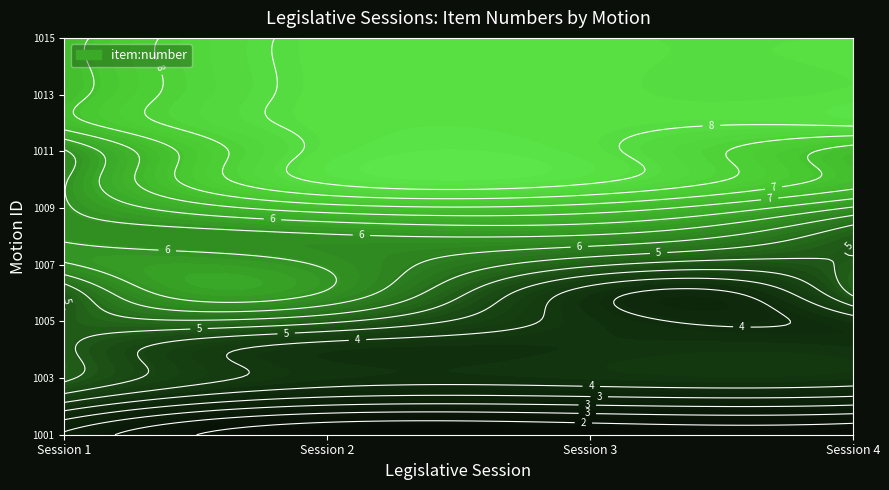

Reading left to right, what are all the values shown in this chart?

1: 3	4	5	5	5	5	6	6	6	6	6	7	7	7	7
2: 2	3	4	4	5	6	6	6	7	8	8	8	8	8	8
3: 2	3	4	4	4	4	5	6	7	8	8	8	8	8	8
4: 2	3	4	4	4	5	5	5	6	7	7	8	8	8	8